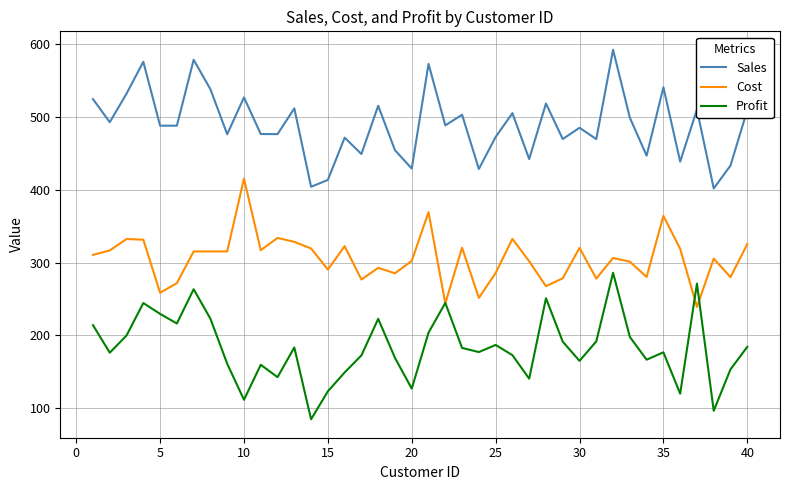

What is the greatest value displayed?

592.6